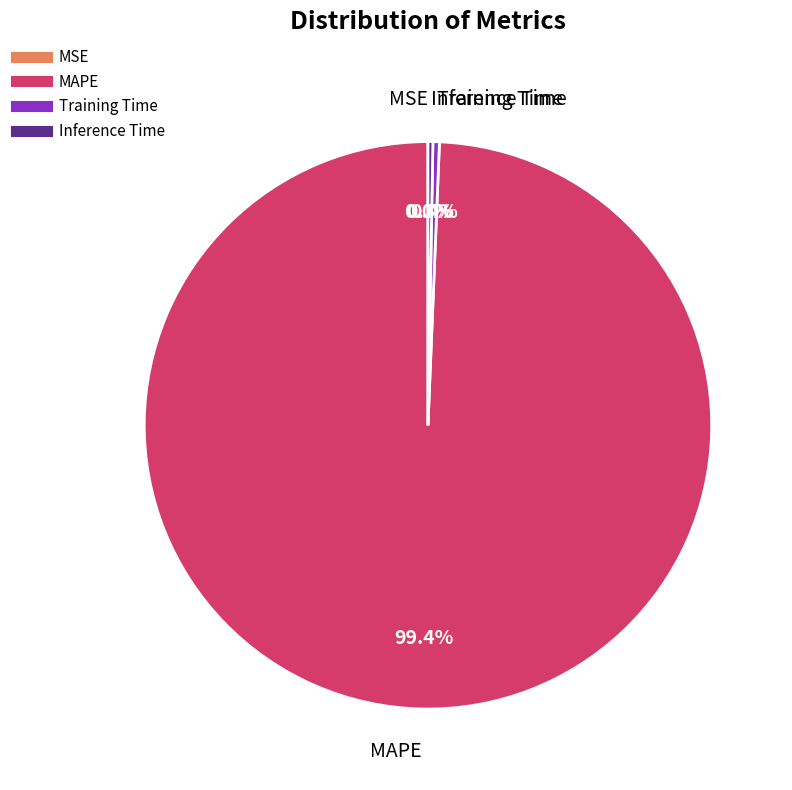

Between Training Time and MAPE, which is larger?

MAPE